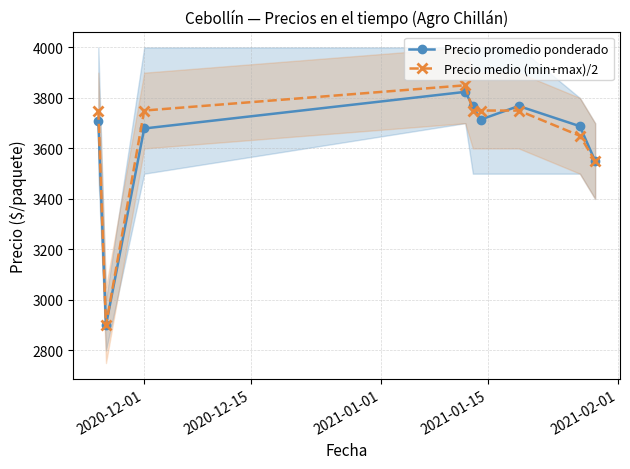

What is the minimum value for Precio promedio ponderado?

2900